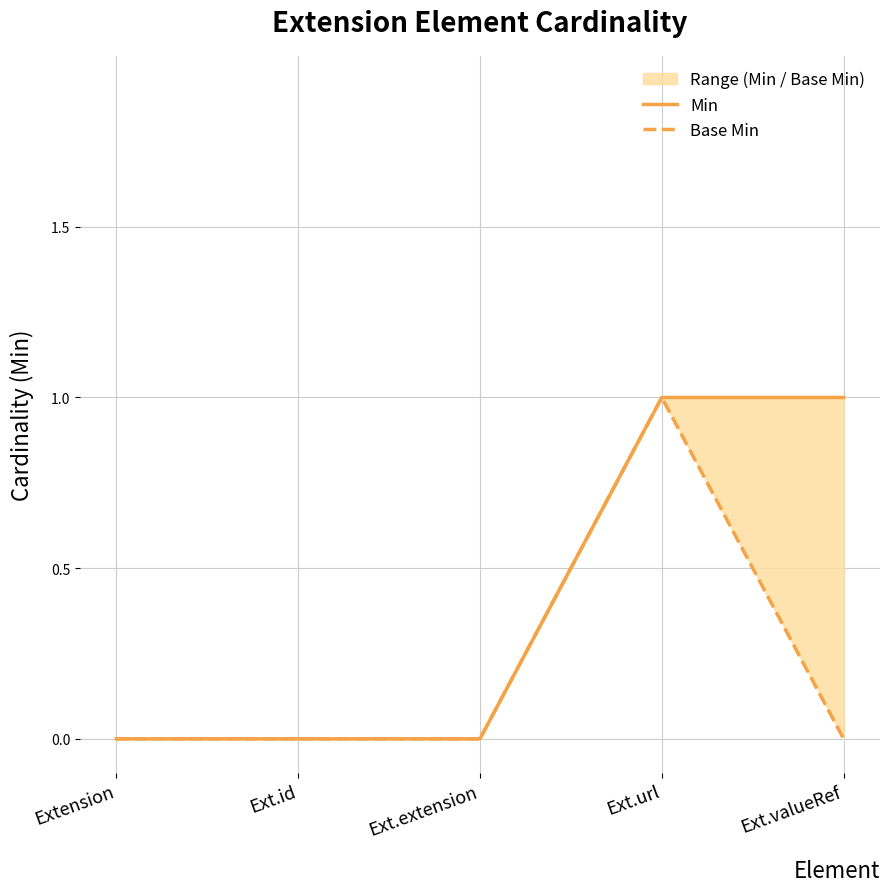

What are all the series names shown in the legend?

Min, Base Min